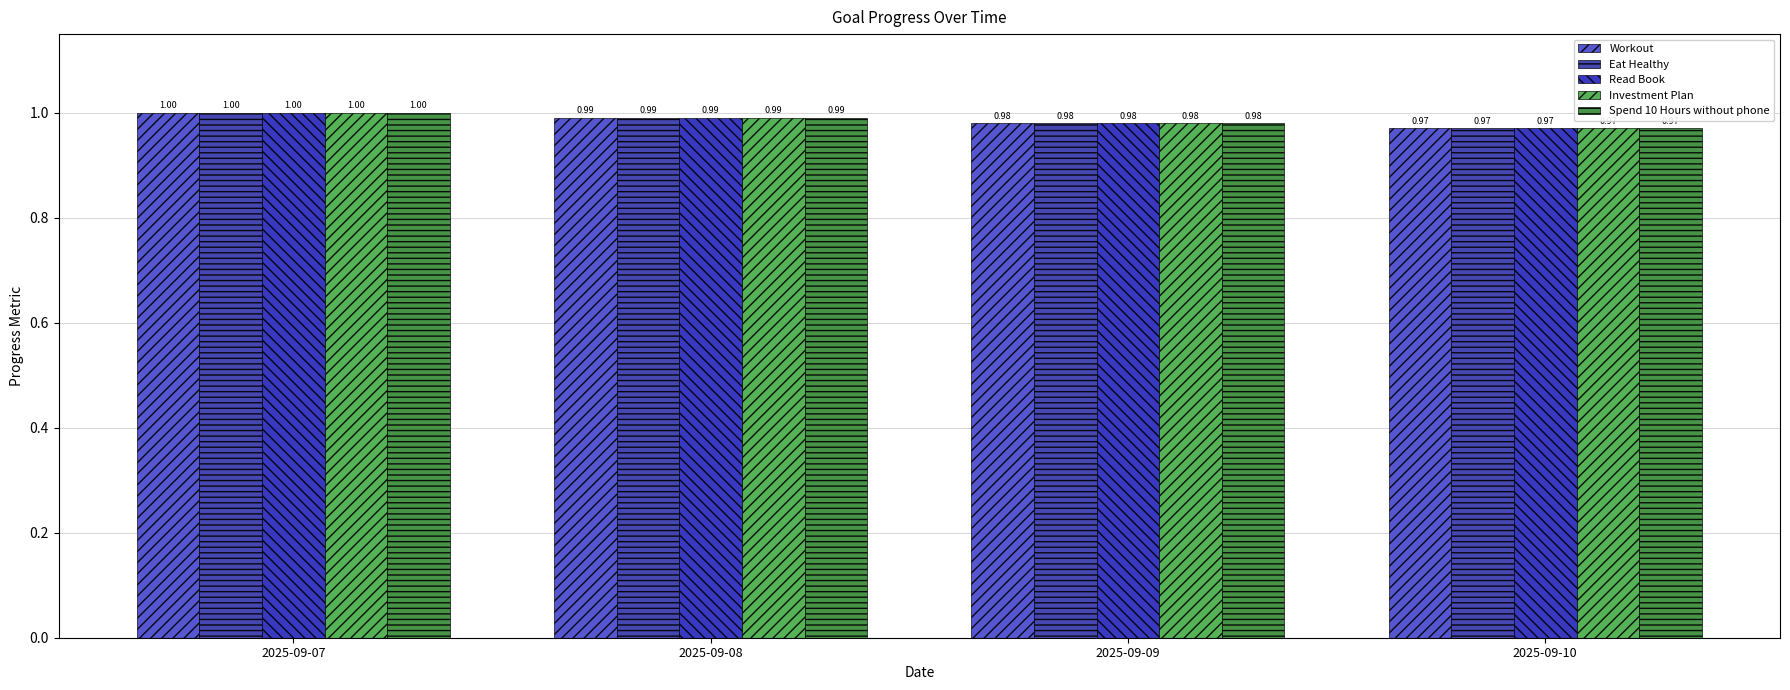

Which label corresponds to the largest value in the chart?

2025-09-07